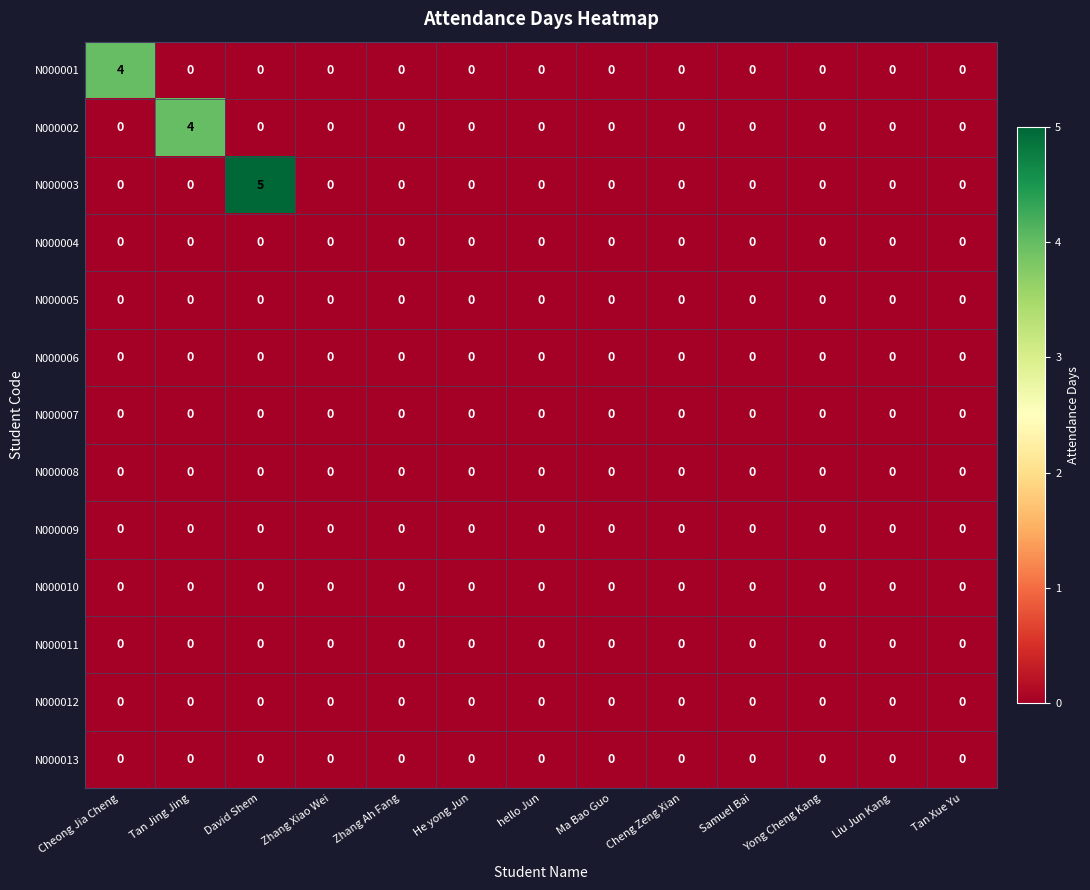

Which series has the largest total across all categories?

N000003